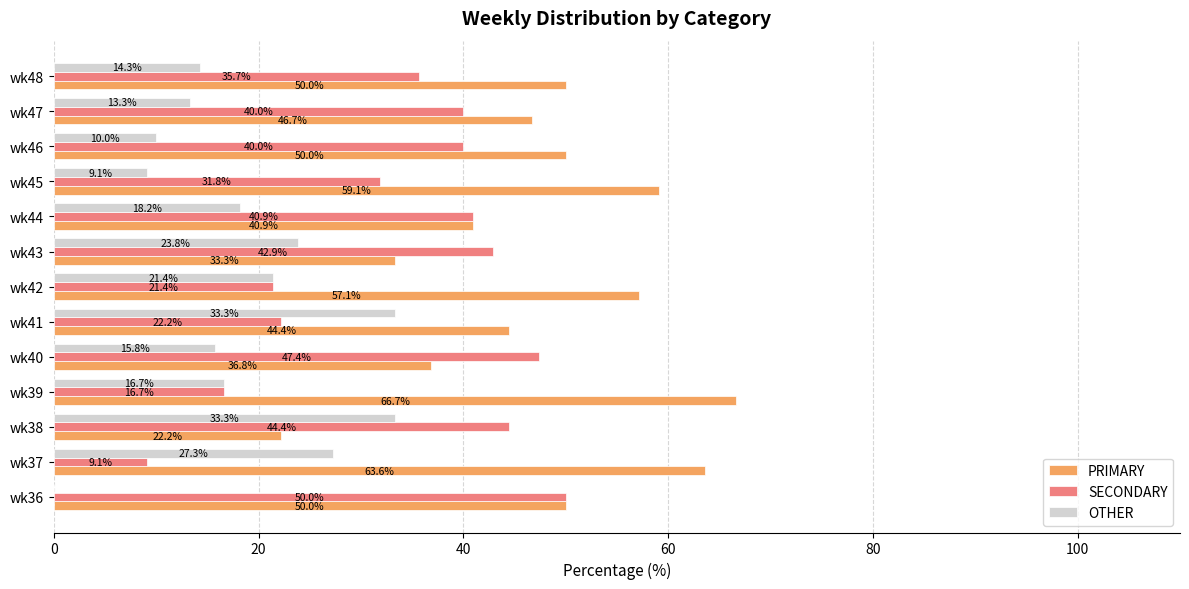

What is the sum of all OTHER values?

236.5